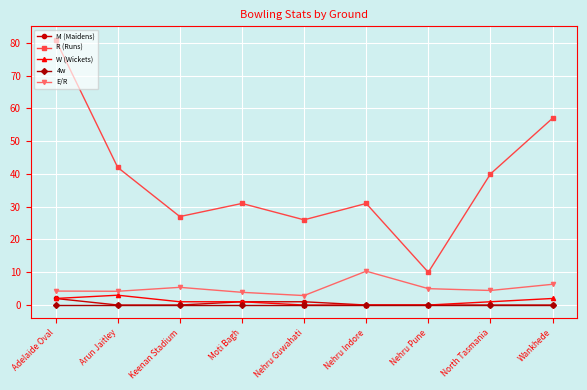

Which label corresponds to the largest value in the chart?

Adelaide Oval